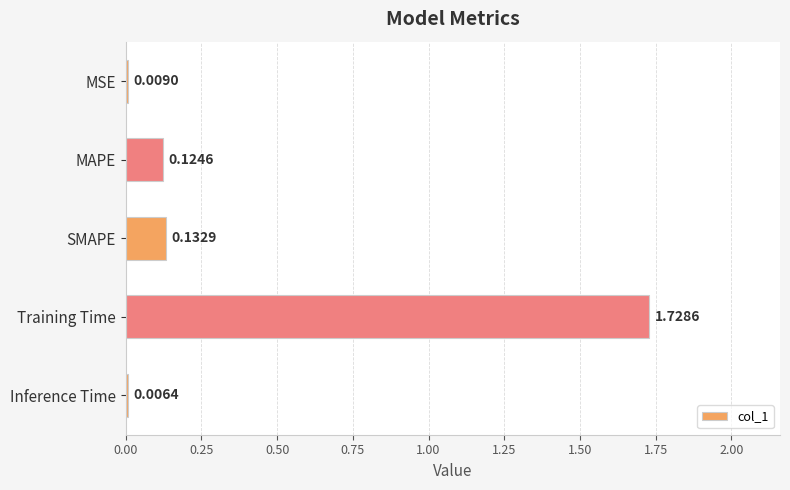

What is the sum of the values at Training Time and MAPE?

1.9